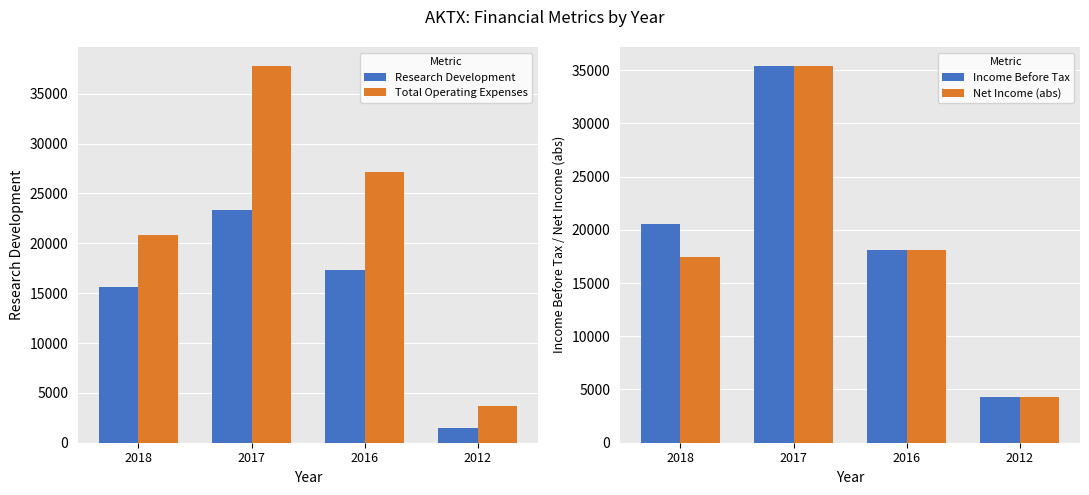

The Net Income (abs) series shows 35400 at 2017. True or false?

True